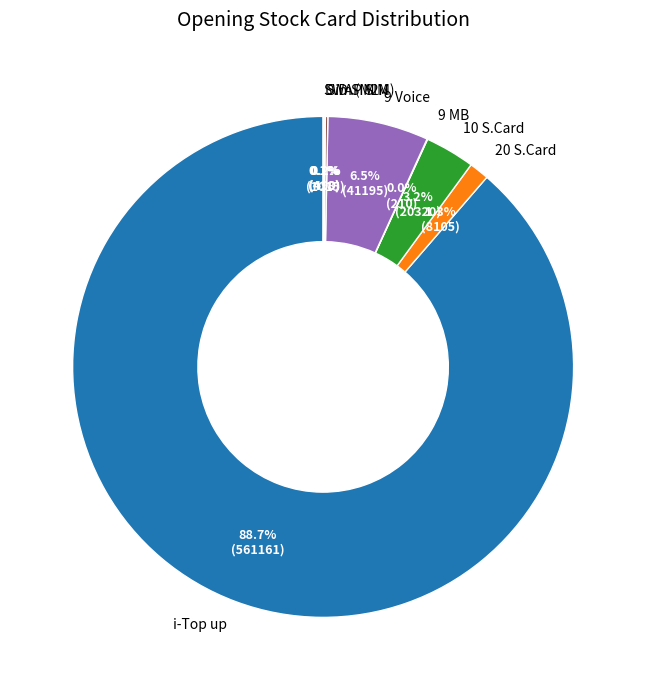

Which slice is the largest?

i-Top up